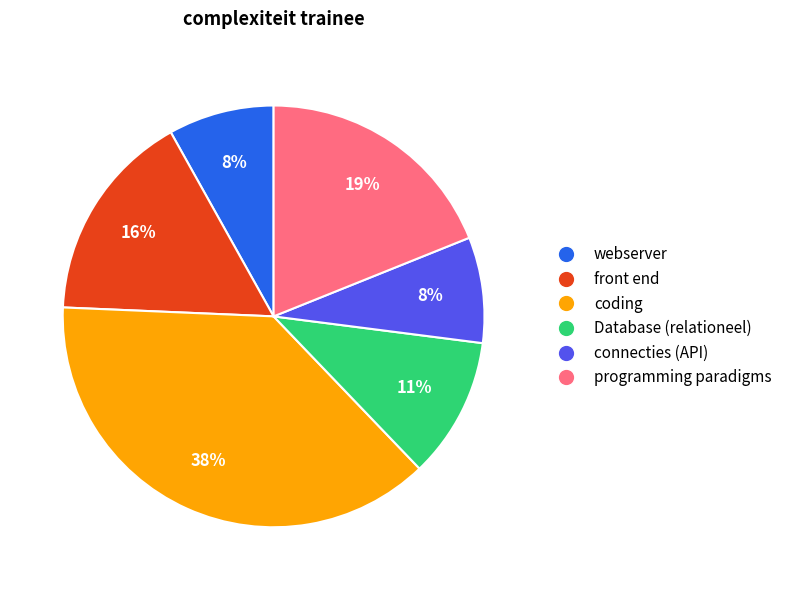

Which category has the biggest portion of the pie?

coding